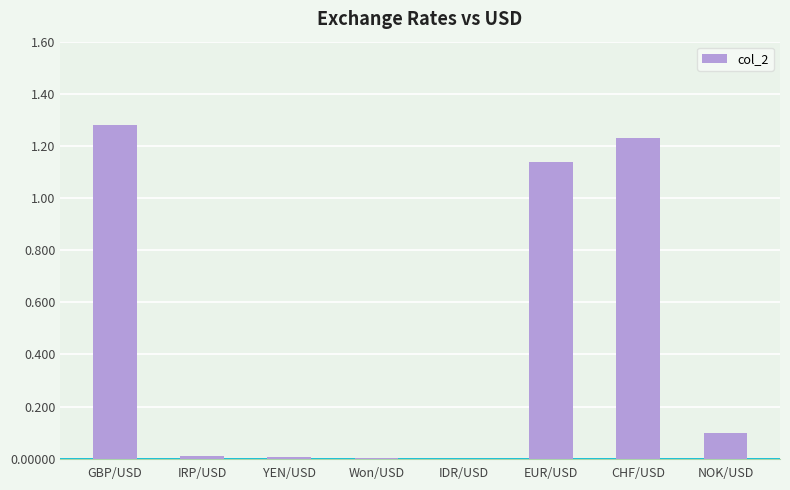

Between Won/USD and GBP/USD, which is larger?

GBP/USD